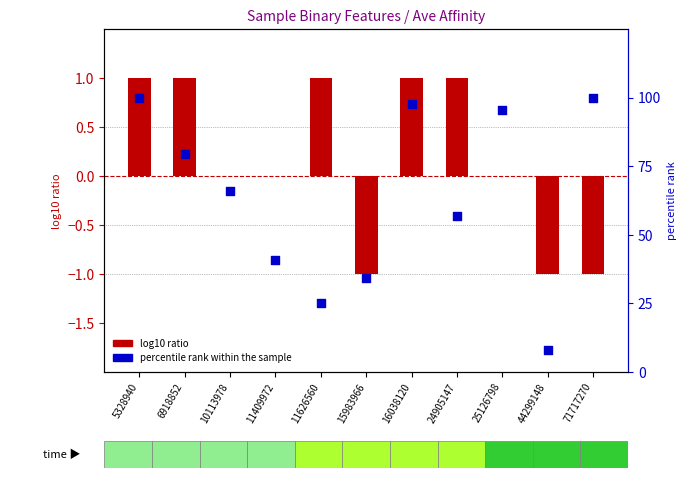

Which series contains the highest Y value?

percentile rank within the sample